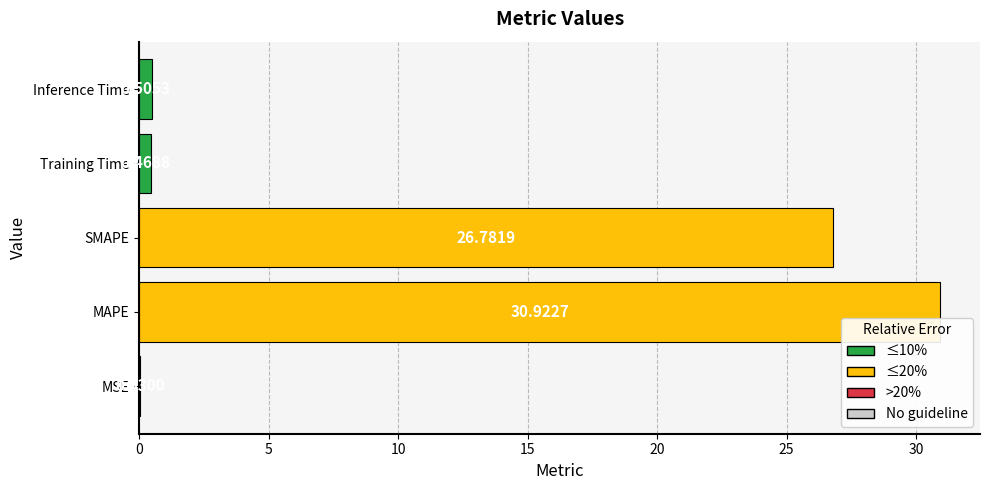

Which has a higher value, MSE or MAPE?

MAPE